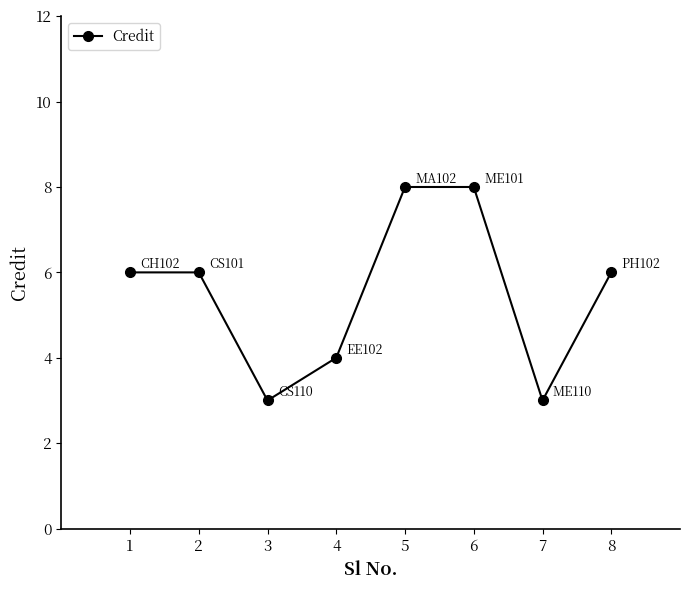

Count the number of categories in the chart.

8